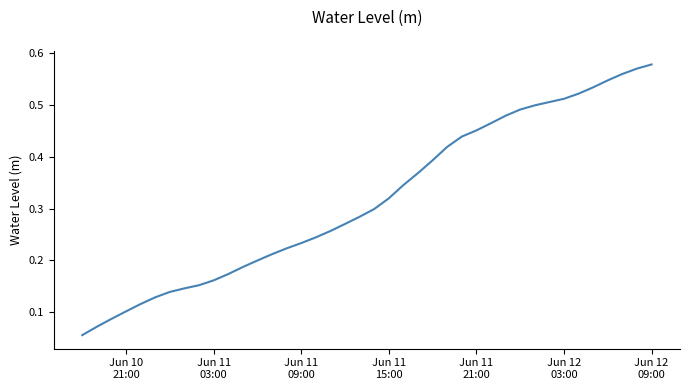

Which category has the highest value across all series?

Jun 12
09:00